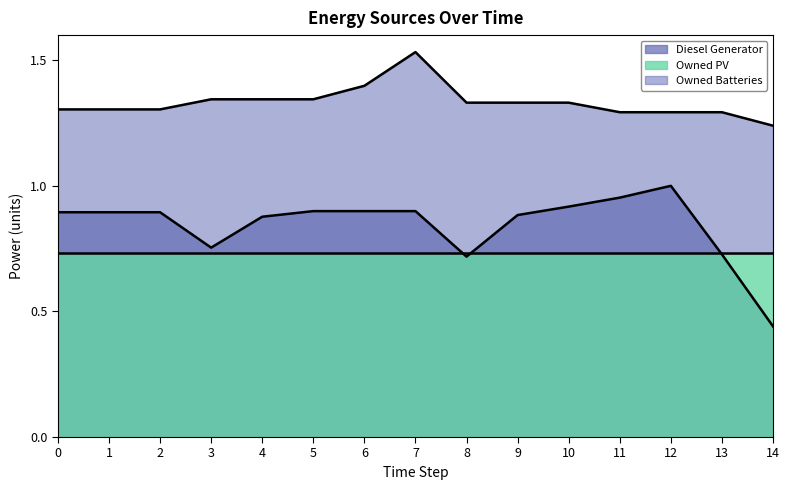

Which category has the lowest value across all series?

14